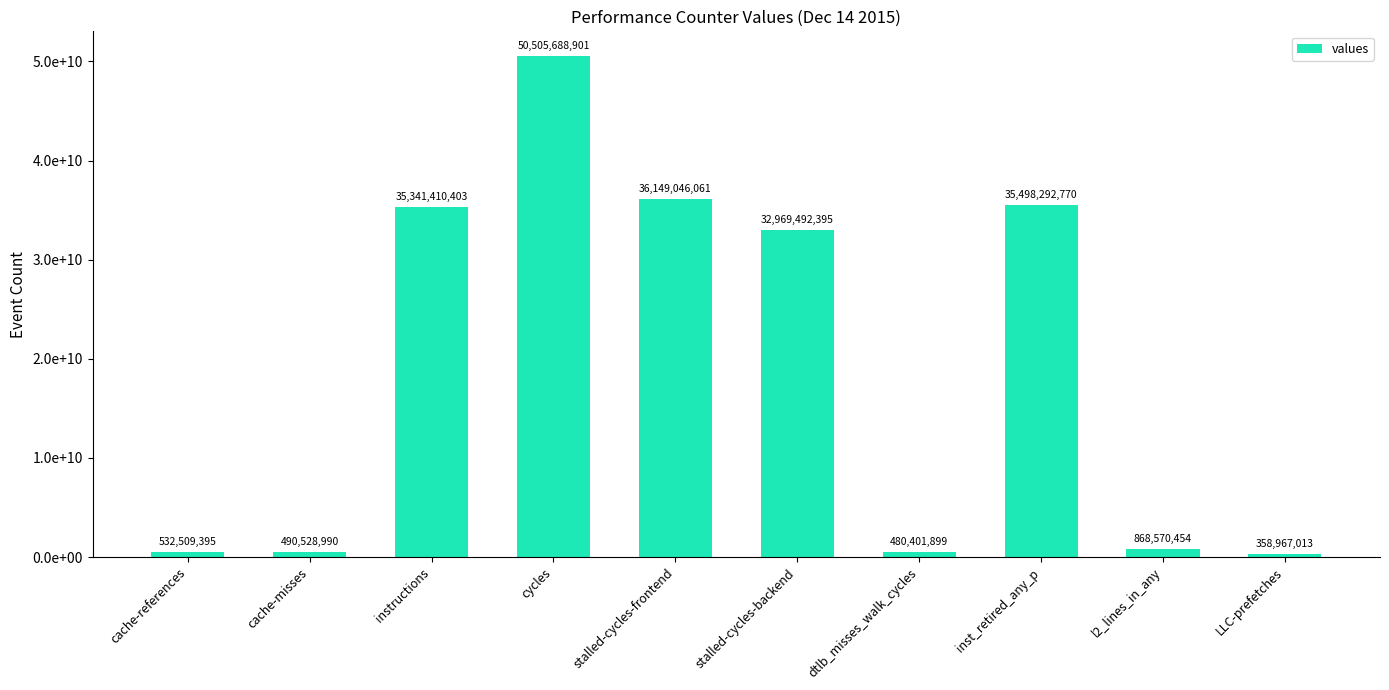

How many values exceed 32969492395?

4